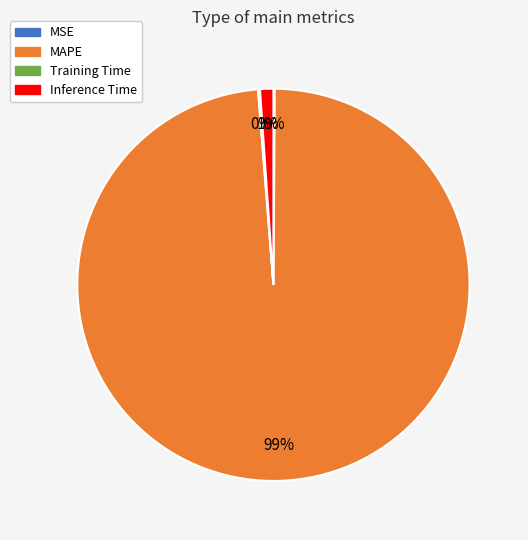

To the nearest percent, what is the average slice percentage?

25%